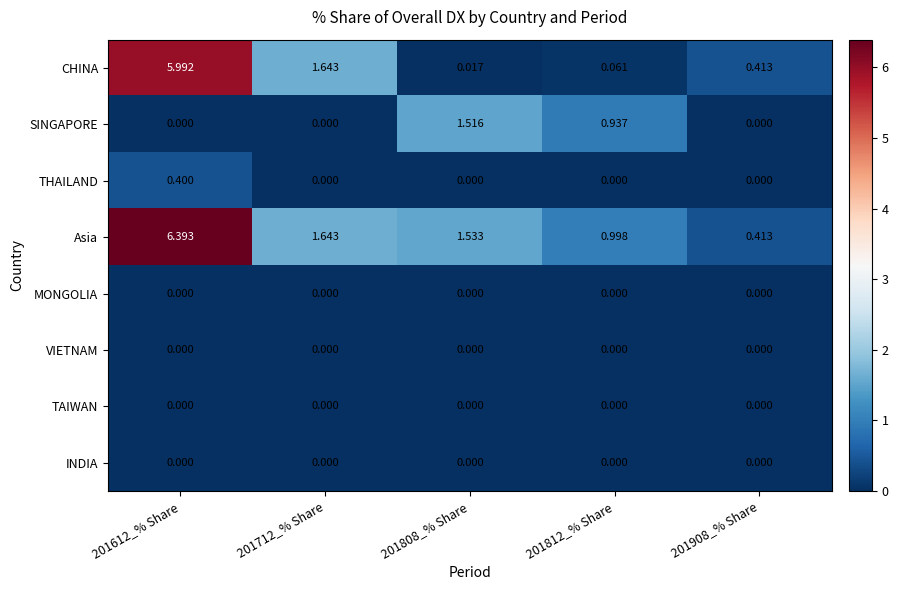

How many categories are shown in the chart?

5